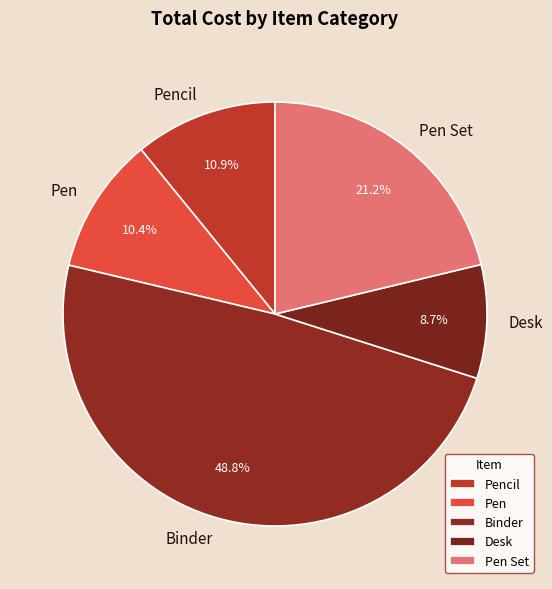

What is the ratio of the value at Binder to the value at Pen?

4.7